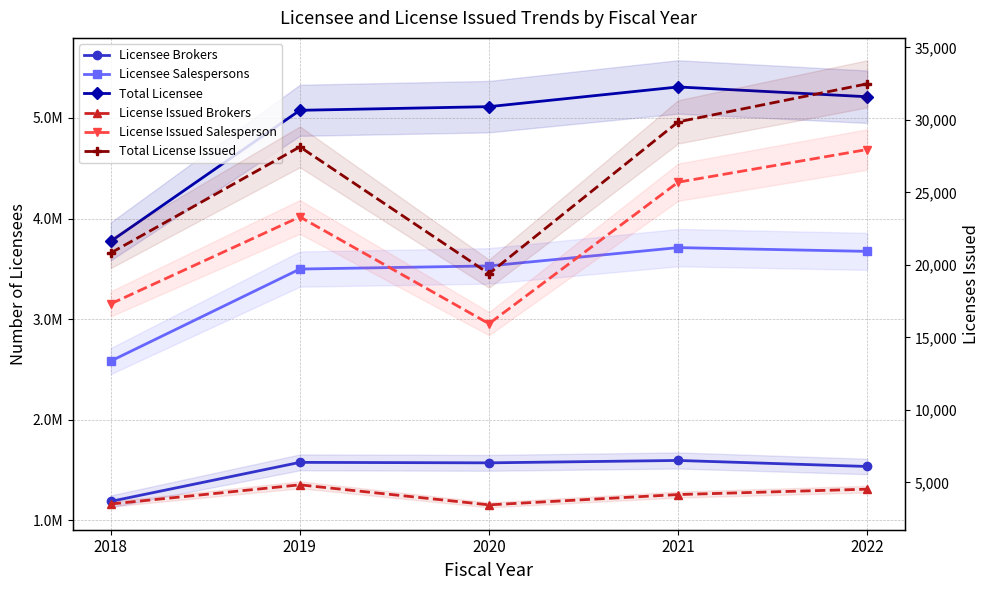

Where does the Licensee Salespersons series first go above 3529787?

2021